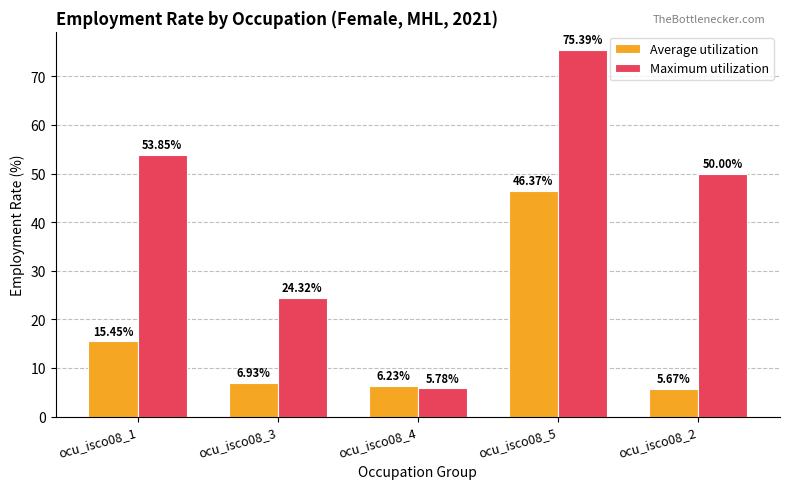

What is the difference between the highest and lowest values at ocu_isco08_2?

44.3